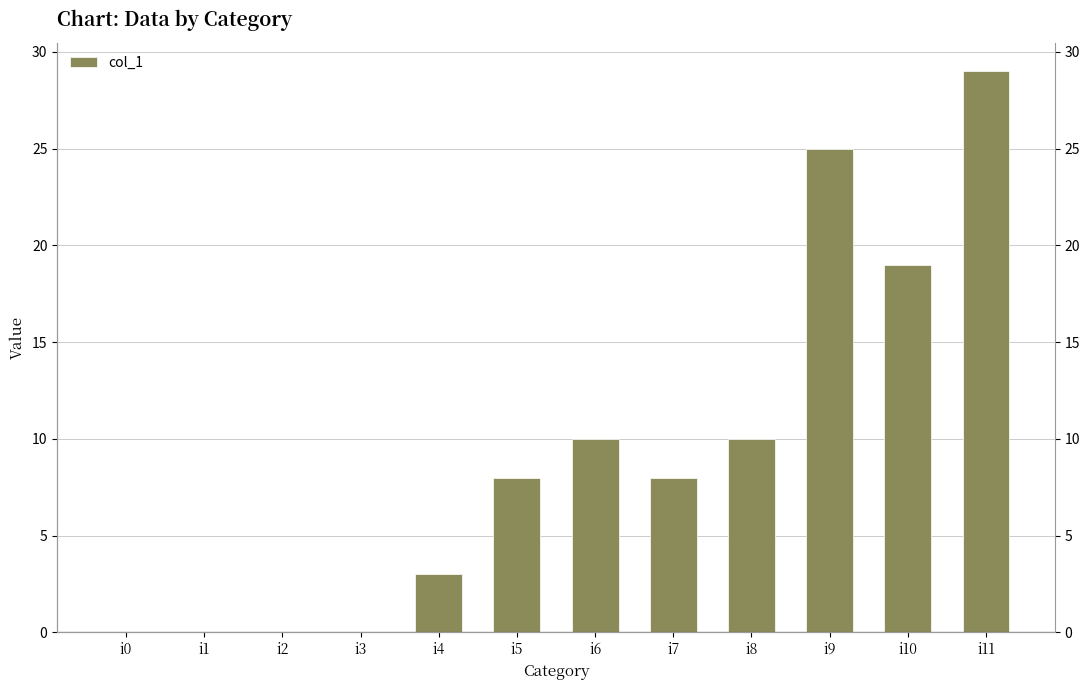

Are the bars grouped side by side (vs. stacked)?

No